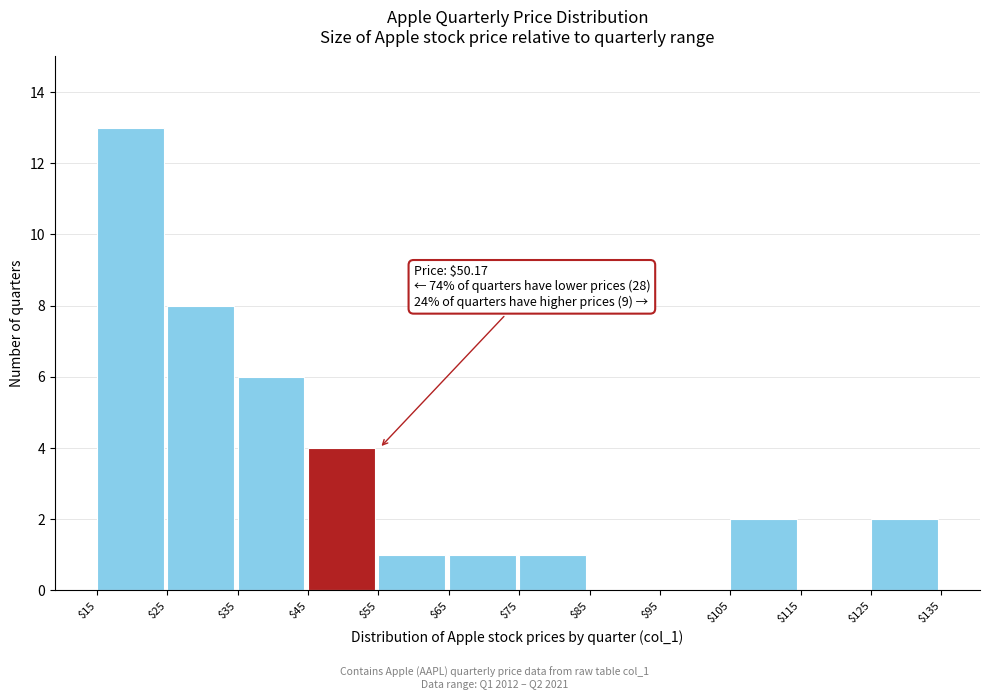

Over which range of the x-axis is the bar tallest?

$15 to $25